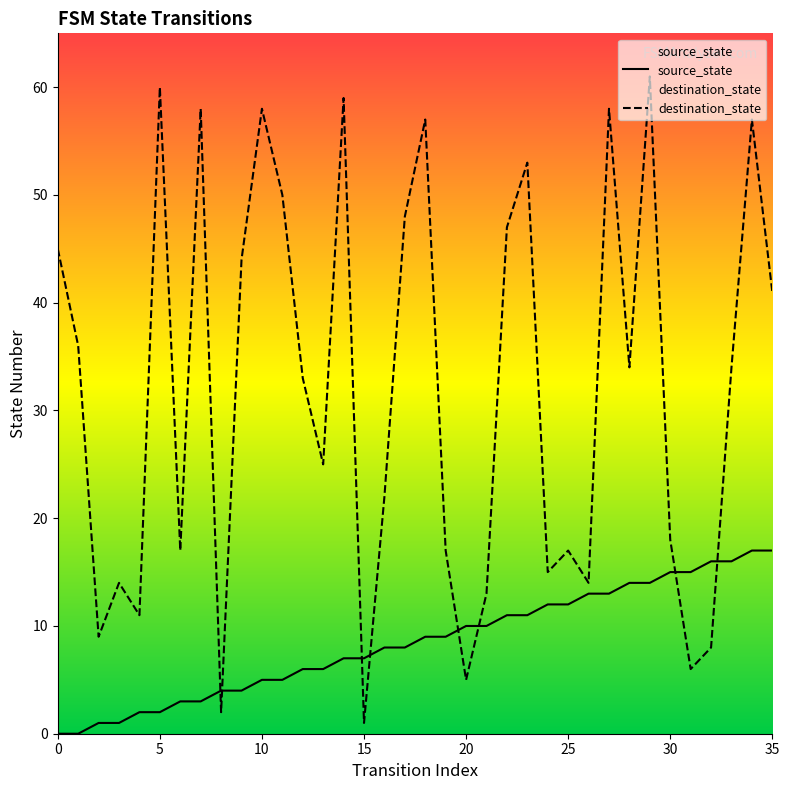

What is the sum of all destination_state values?

1147